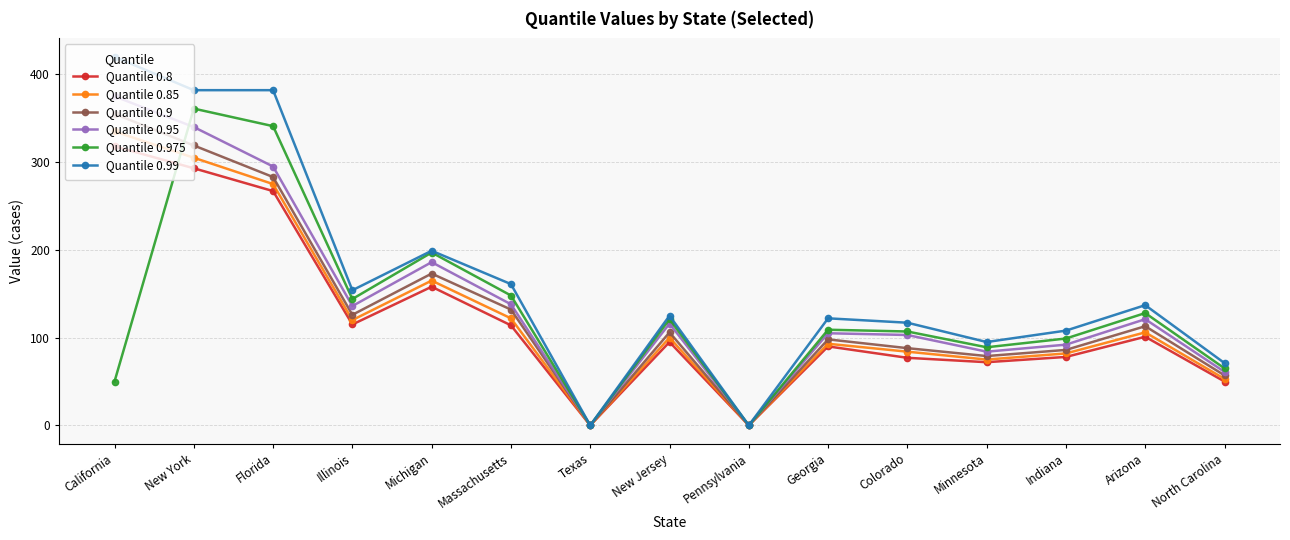

How many values in the Quantile 0.9 series are below 106?

7